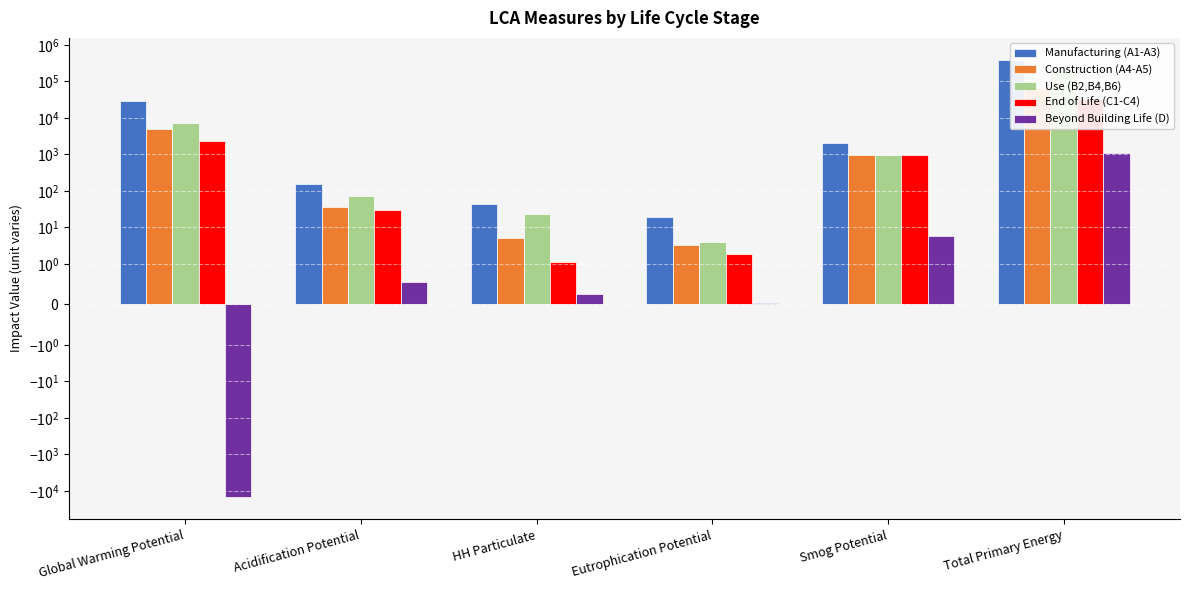

What is the smallest value displayed?

-15035.4